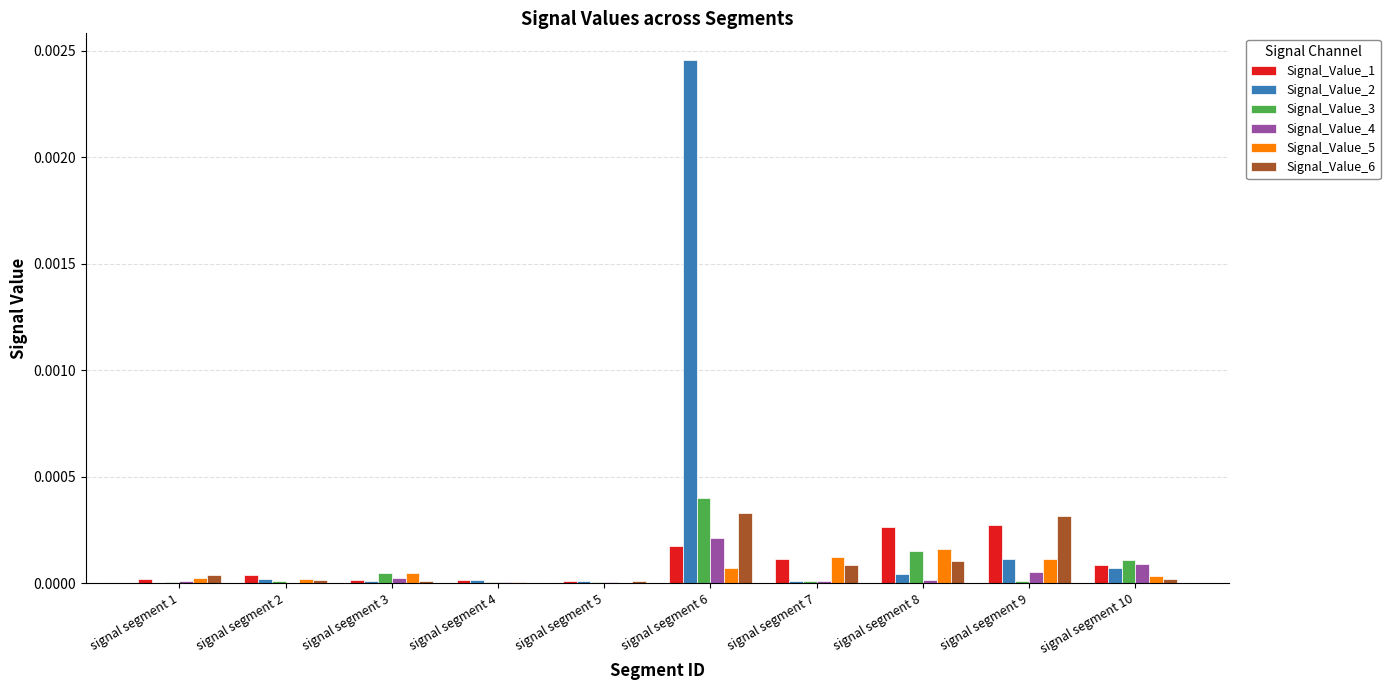

Which label corresponds to the largest value in the chart?

signal segment 6